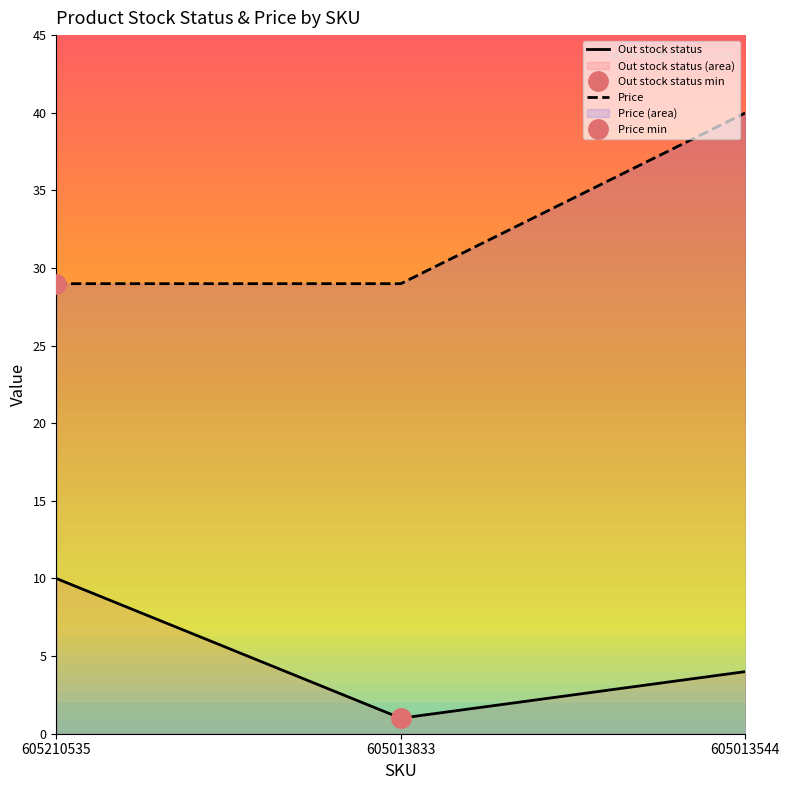

Which series has the widest spread of values?

Price